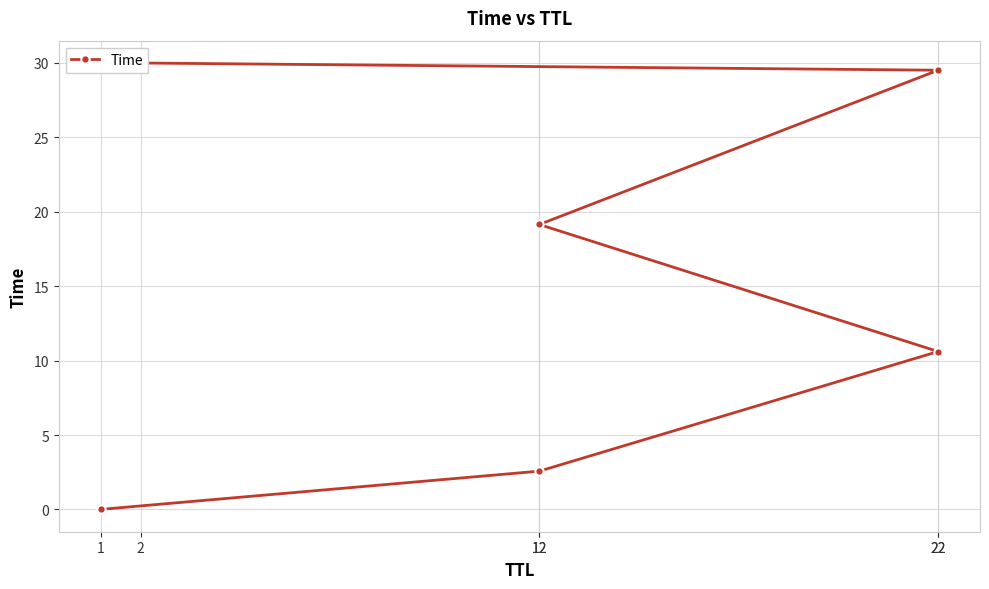

True or false: the data shows 10.6 at 22.

True